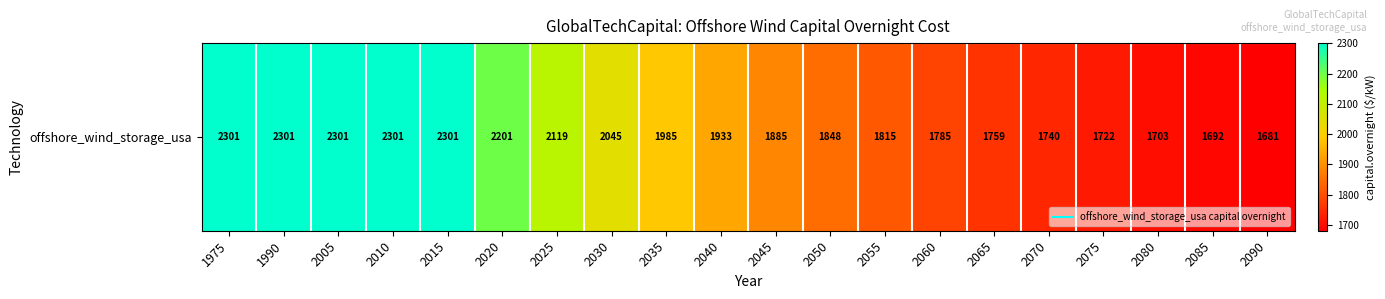

The value at 2090 is 1681.0. True or false?

True